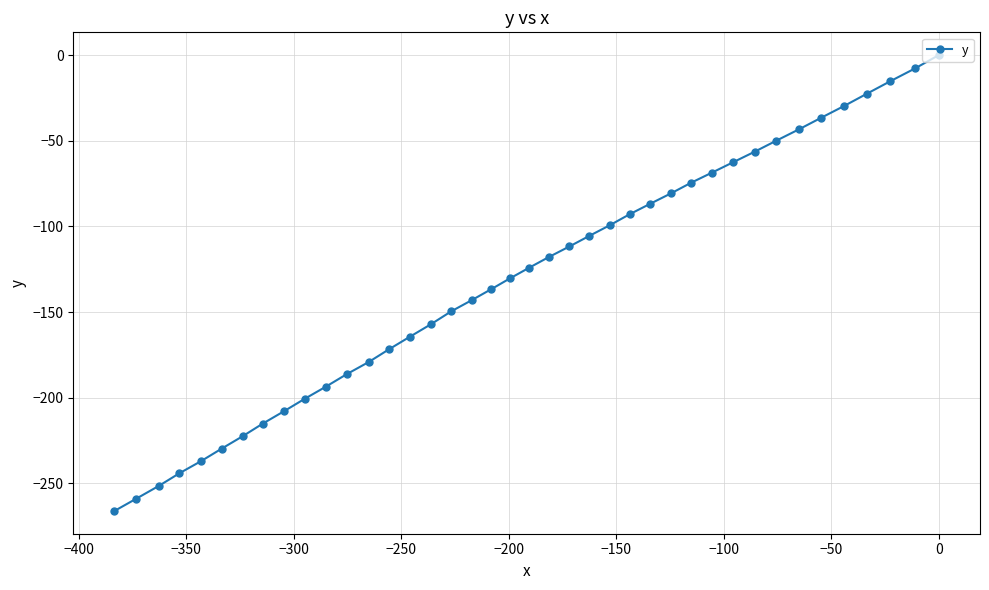

How many distinct data groups are displayed?

1